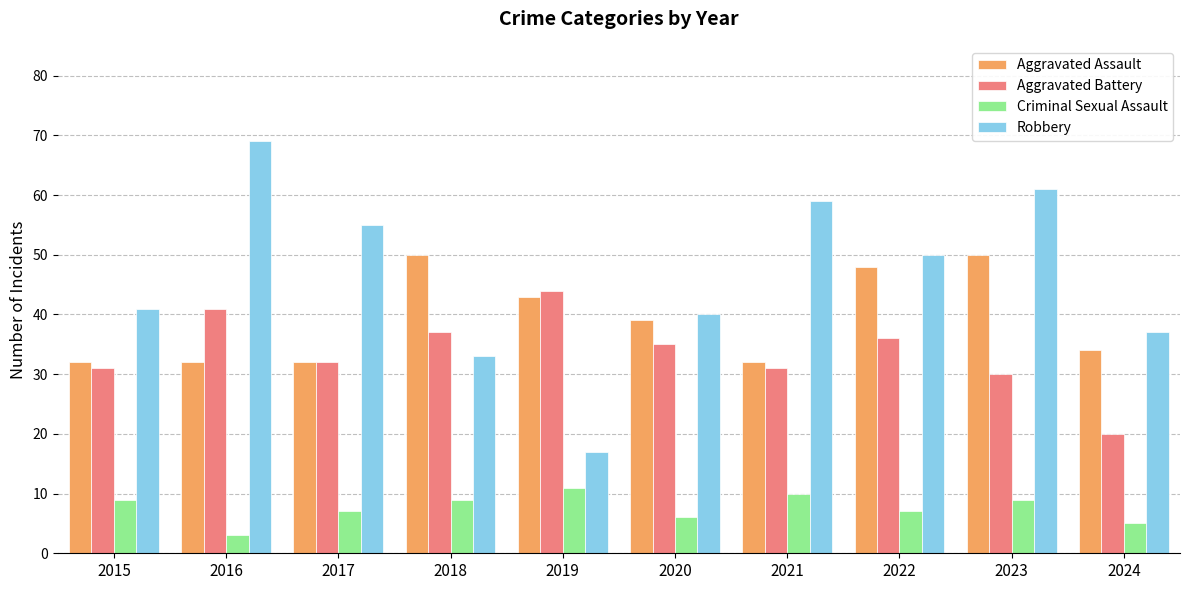

Reading left to right, list all the values displayed in this chart.

Aggravated Assault: 32	32	32	50	43	39	32	48	50	34
Aggravated Battery: 31	41	32	37	44	35	31	36	30	20
Criminal Sexual Assault: 9	3	7	9	11	6	10	7	9	5
Robbery: 41	69	55	33	17	40	59	50	61	37